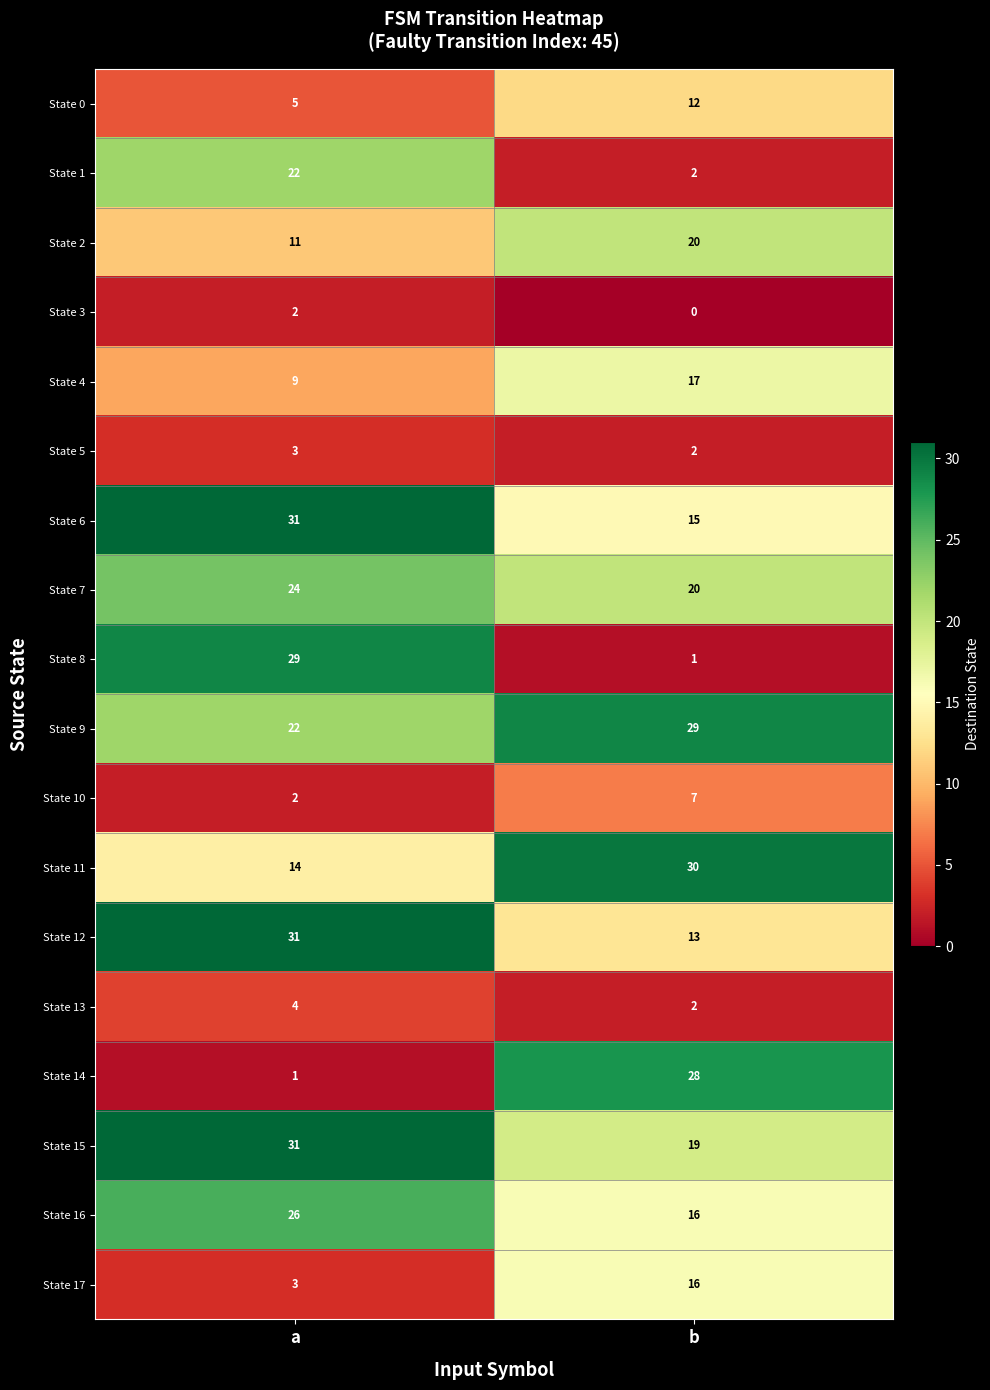

What is the spread (max minus min) of values at a?

30